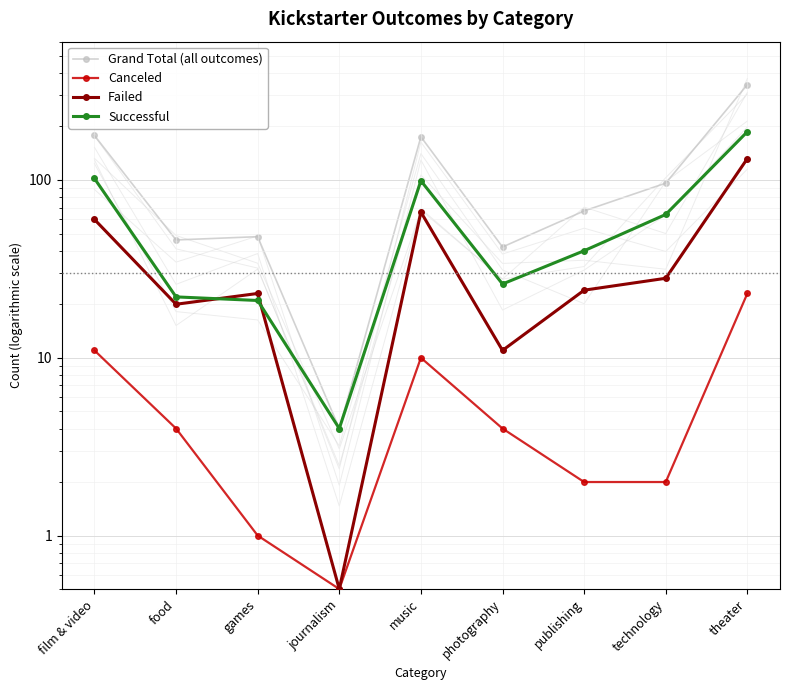

What is the minimum value shown in the chart?

0.5